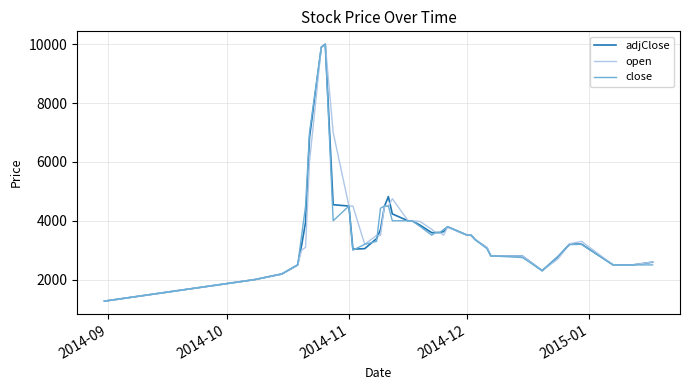

What is the smallest value displayed?

1270